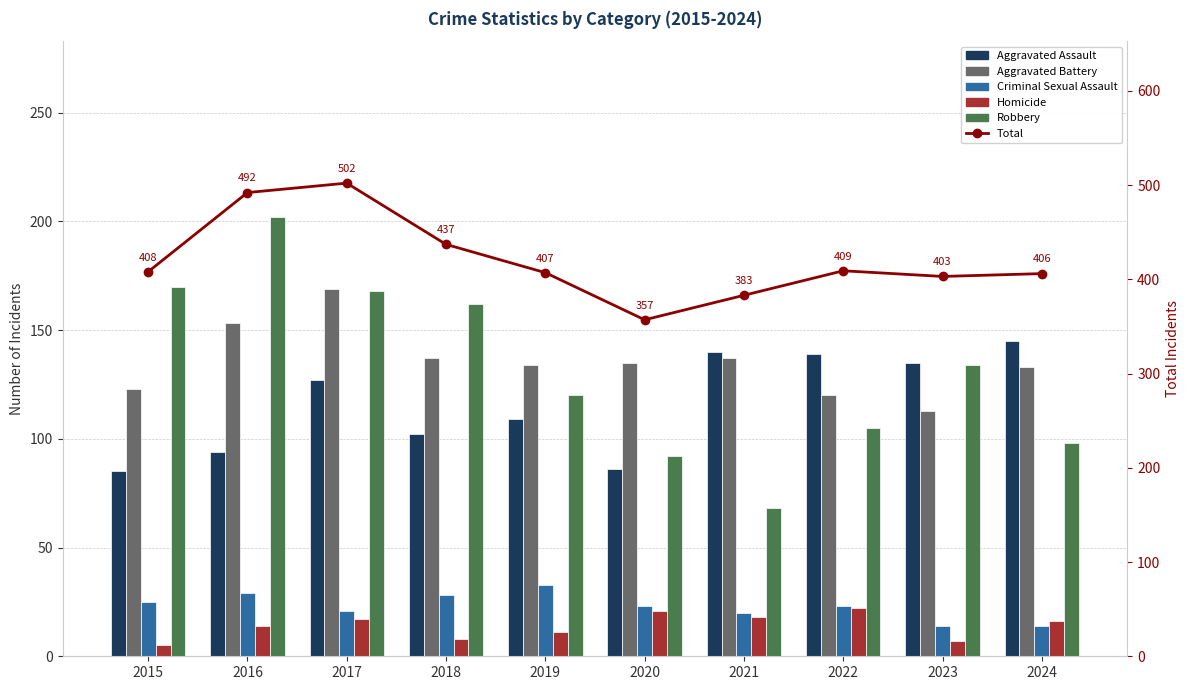

The Homicide series shows 3 at 2015. True or false?

False